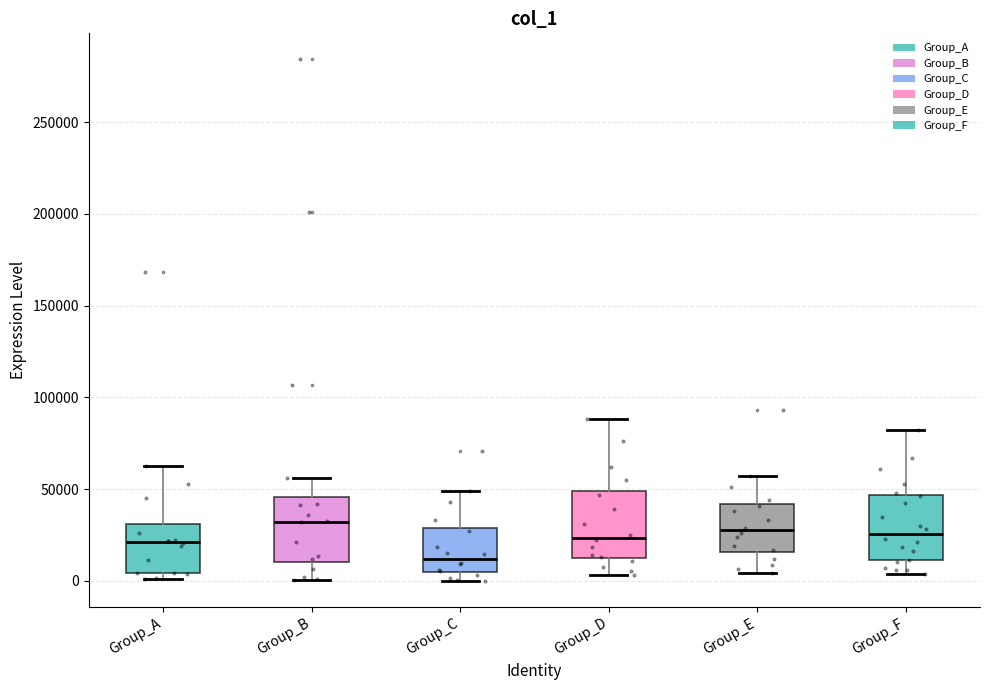

Reading left to right, read every box against the y-axis: the position of its median line, the range the box covers, and the ends of its whiskers. The values are not printed on the chart, so give them approximately, as read against the axis.

Group_A: median 20000, box 5000 to 30000, whiskers 0 to 65000
Group_B: median 30000, box 10000 to 45000, whiskers 0 to 55000
Group_C: median 10000, box 5000 to 30000, whiskers 0 to 50000
Group_D: median 25000, box 15000 to 50000, whiskers 5000 to 90000
Group_E: median 30000, box 15000 to 40000, whiskers 5000 to 55000
Group_F: median 25000, box 10000 to 45000, whiskers 5000 to 80000